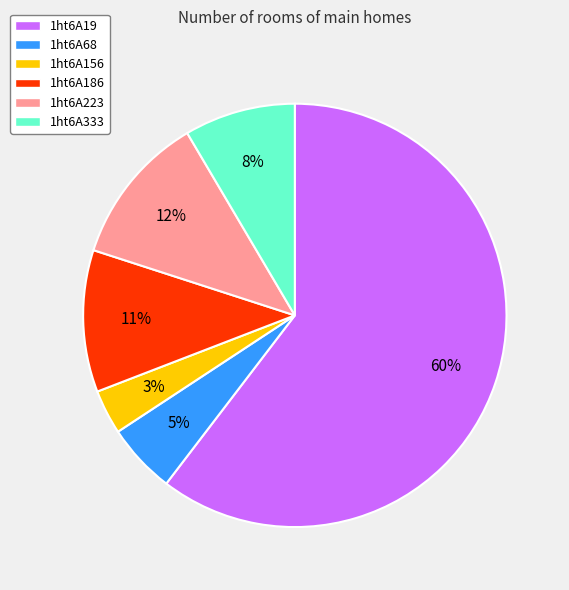

Which has a higher value, 1ht6A19 or 1ht6A68?

1ht6A19